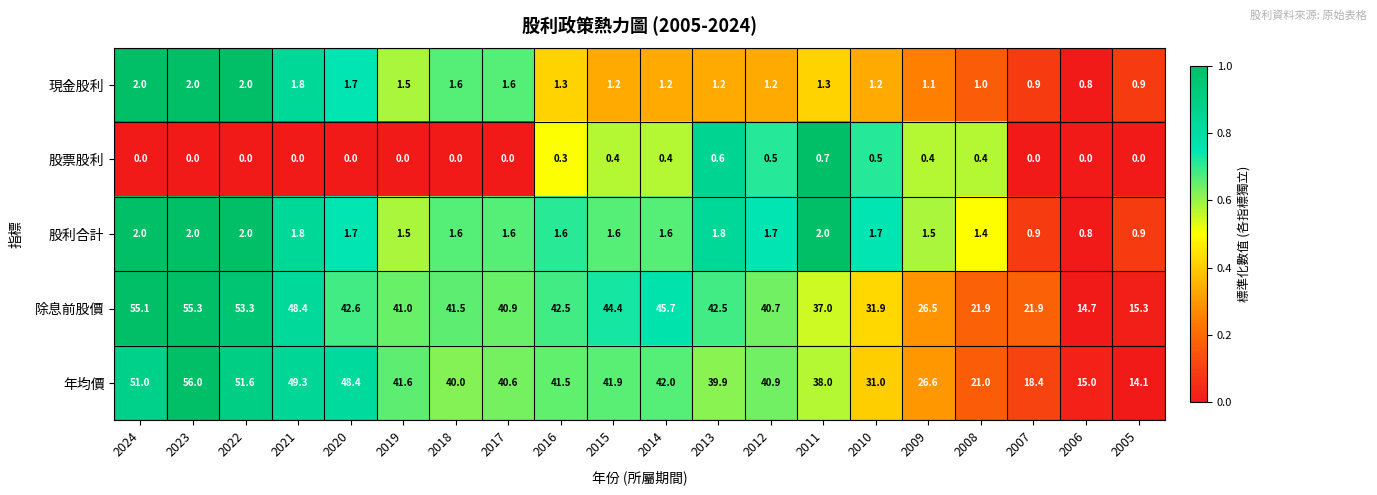

What is the highest value of the 現金股利 series?

2.0